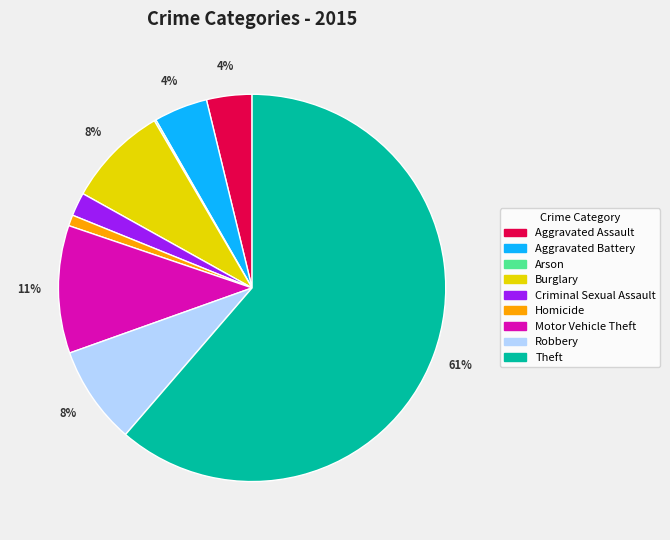

Is it true that Aggravated Battery is 18% of the pie?

False